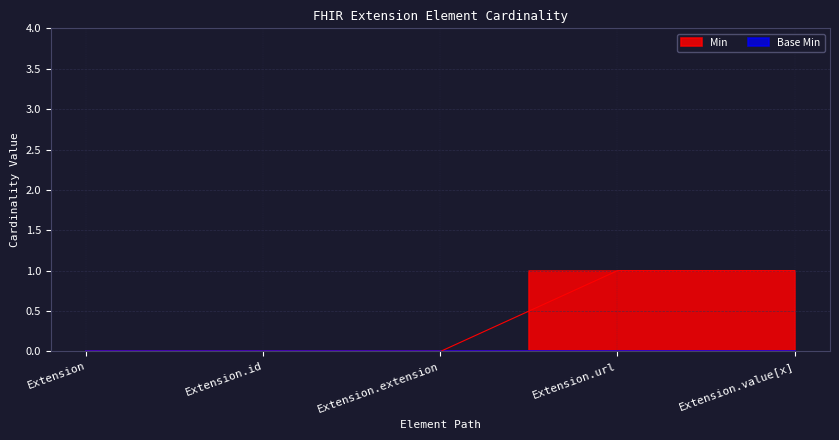

How many data points does each series have?

5